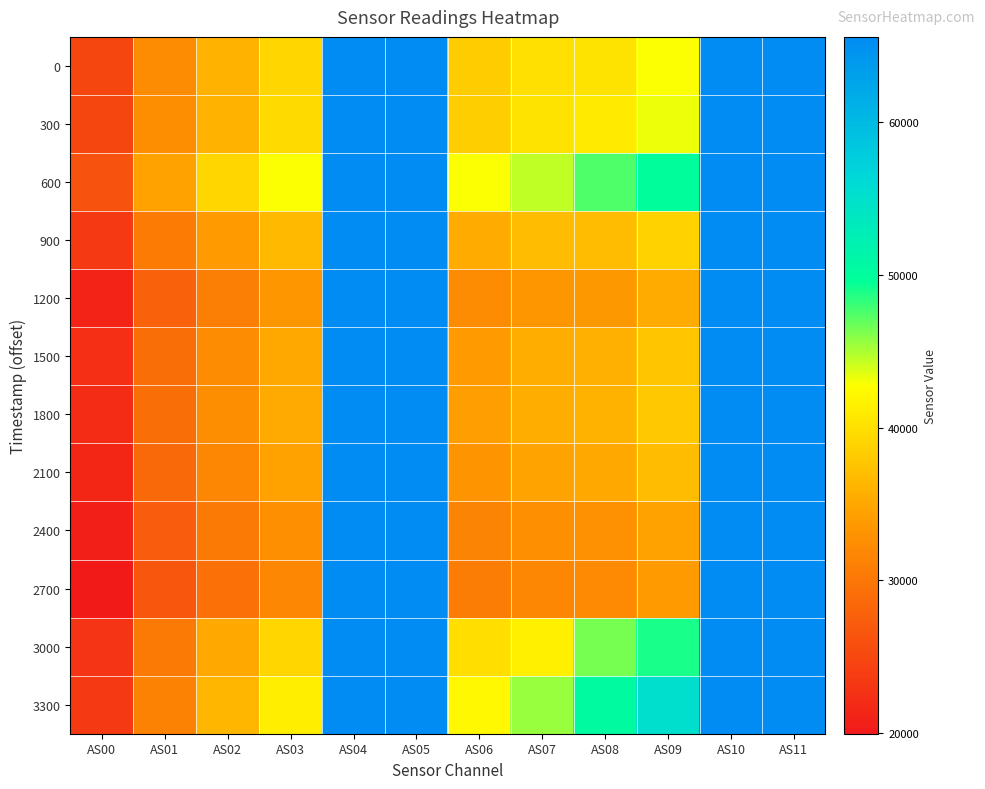

At AS05, list the series in order from smallest to largest.

0, 300, 600, 900, 1200, 1500, 1800, 2100, 2400, 2700, 3000, 3300